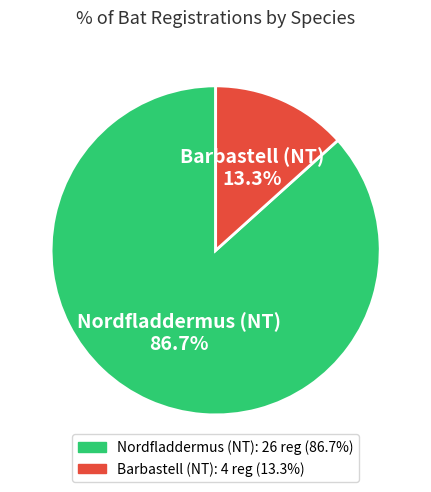

What percentage is the Barbastell (NT) slice, to the nearest percent?

13%